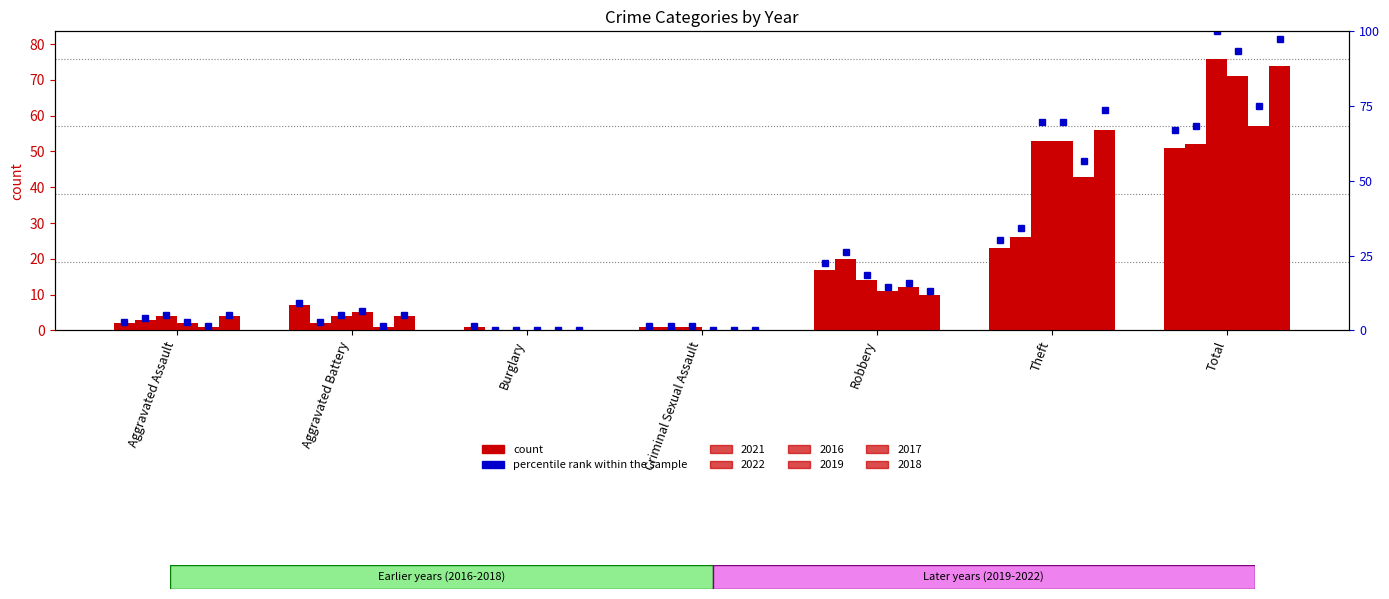

Between Aggravated Battery and Theft, which series saw the biggest shift?

2018